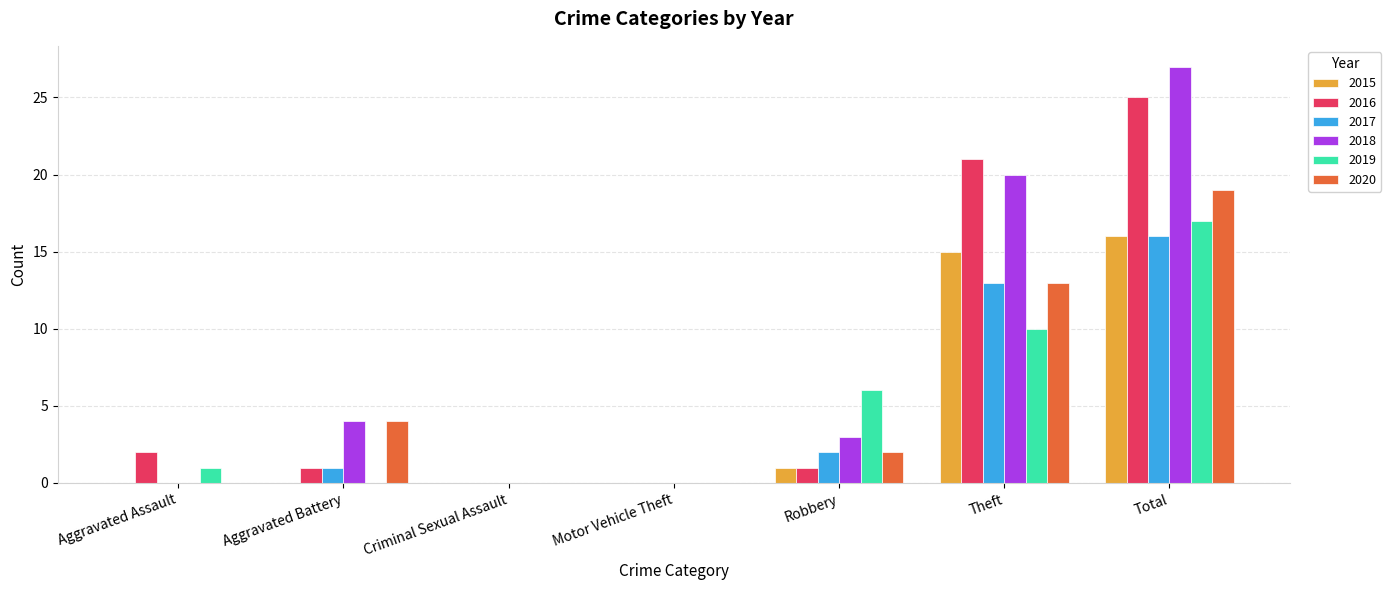

What is the total value across all series at Theft?

92